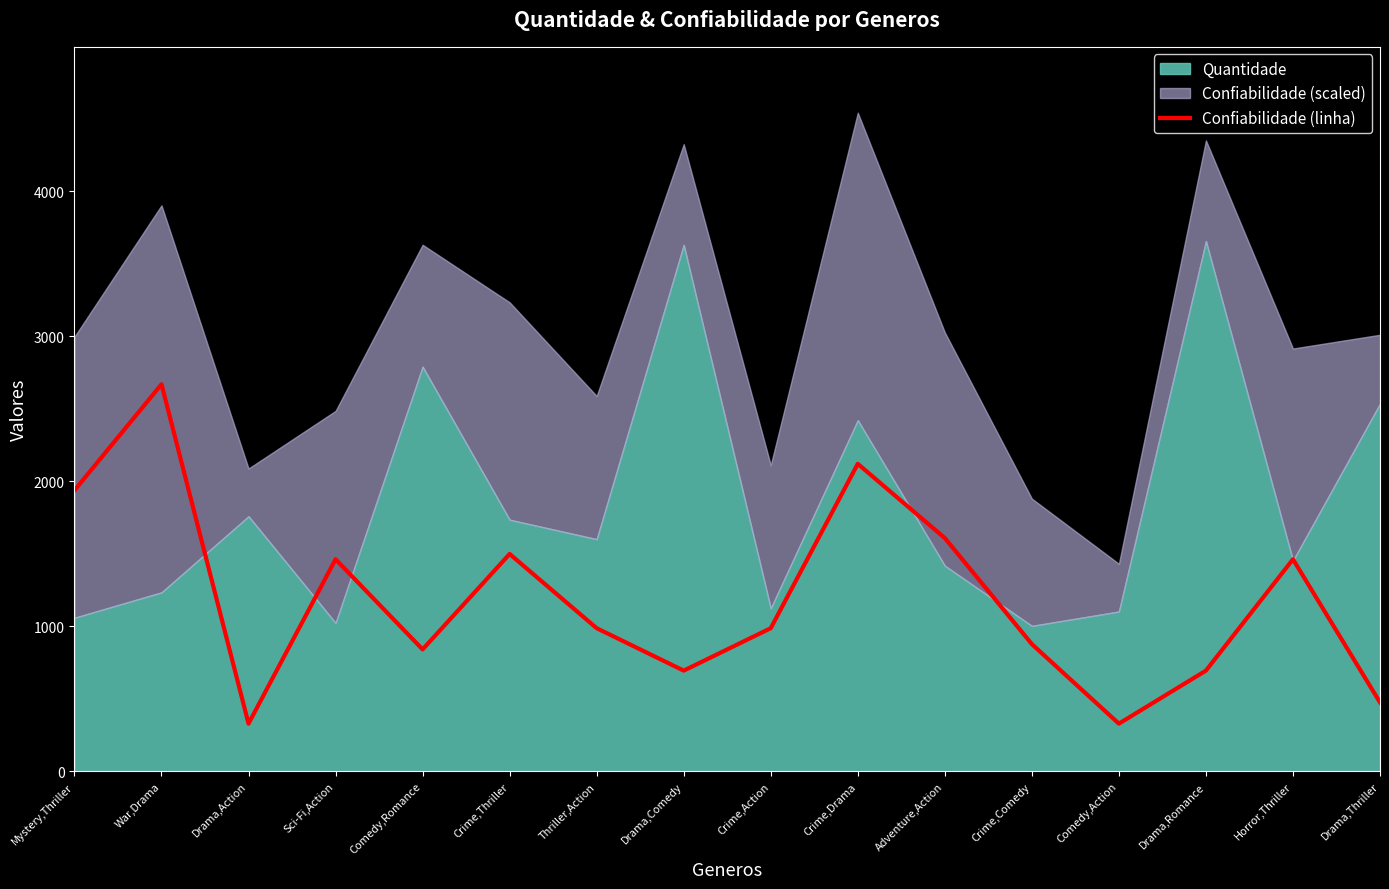

The chart shows a value of 475.3 at Drama,Thriller. True or false?

True